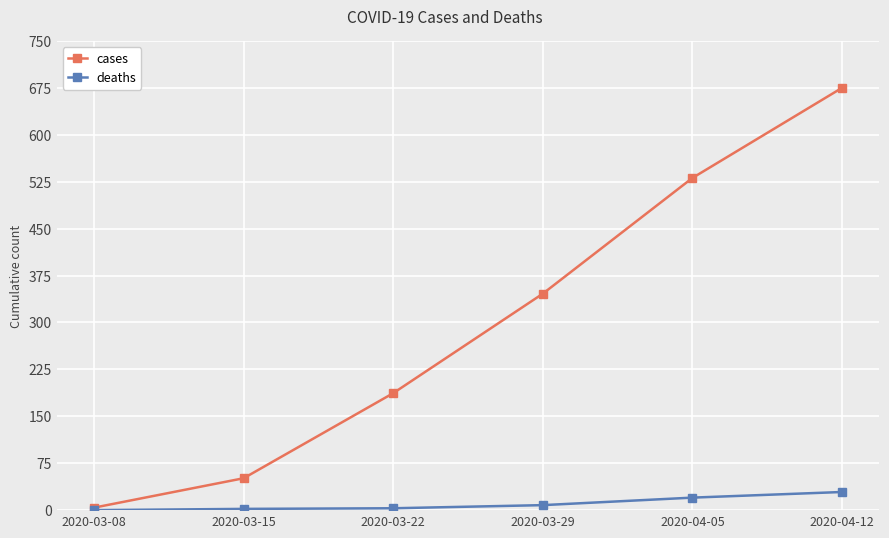

What position from the left is 2020-03-22?

3